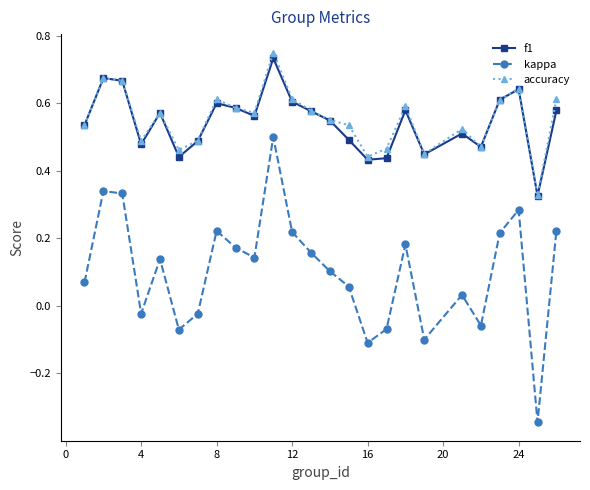

True or false: accuracy has more than 1 points higher than both neighbors.

True